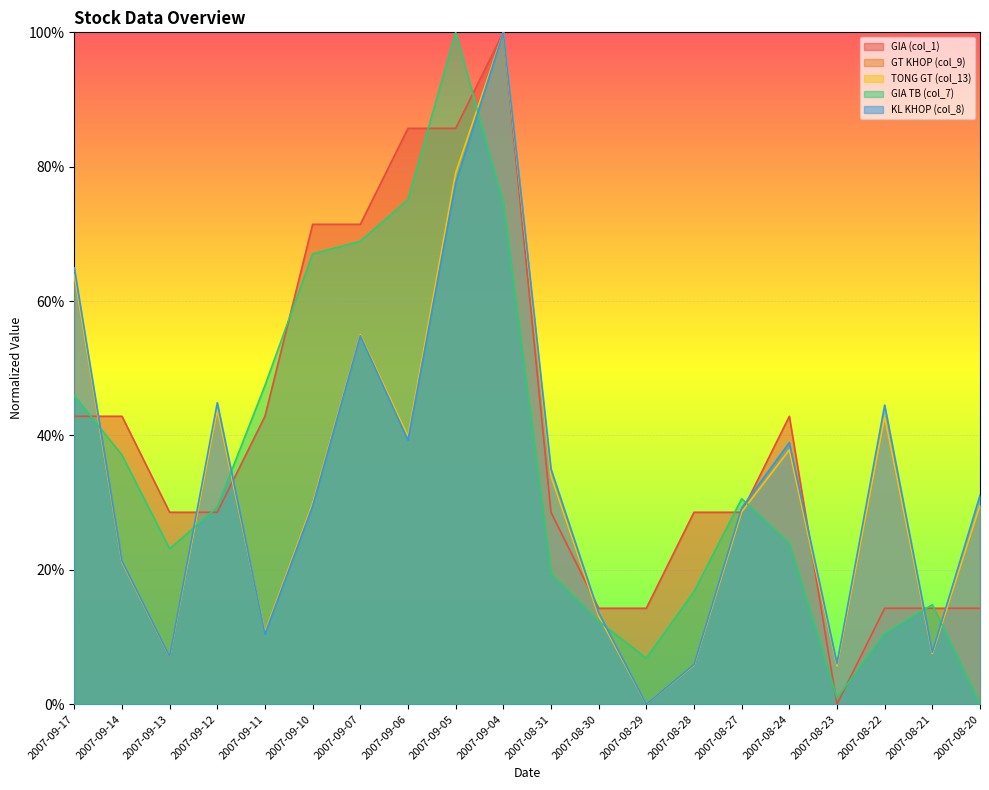

Reading left to right, list all the values displayed in this chart.

GIA (col_1): 0.4	0.4	0.3	0.3	0.4	0.7	0.7	0.9	0.9	1.0	0.3	0.1	0.1	0.3	0.3	0.4	0.0	0.1	0.1	0.1
GT KHOP (col_9): 0.6	0.2	0.1	0.4	0.1	0.3	0.6	0.4	0.8	1.0	0.3	0.1	0.0	0.1	0.3	0.4	0.1	0.4	0.1	0.3
TONG GT (col_13): 0.6	0.2	0.1	0.4	0.1	0.3	0.6	0.4	0.8	1.0	0.3	0.1	0.0	0.1	0.3	0.4	0.1	0.4	0.1	0.3
GIA TB (col_7): 0.5	0.4	0.2	0.3	0.5	0.7	0.7	0.8	1.0	0.7	0.2	0.1	0.1	0.2	0.3	0.2	0.0	0.1	0.1	0.0
KL KHOP (col_8): 0.6	0.2	0.1	0.4	0.1	0.3	0.5	0.4	0.8	1.0	0.4	0.1	0.0	0.1	0.3	0.4	0.1	0.4	0.1	0.3